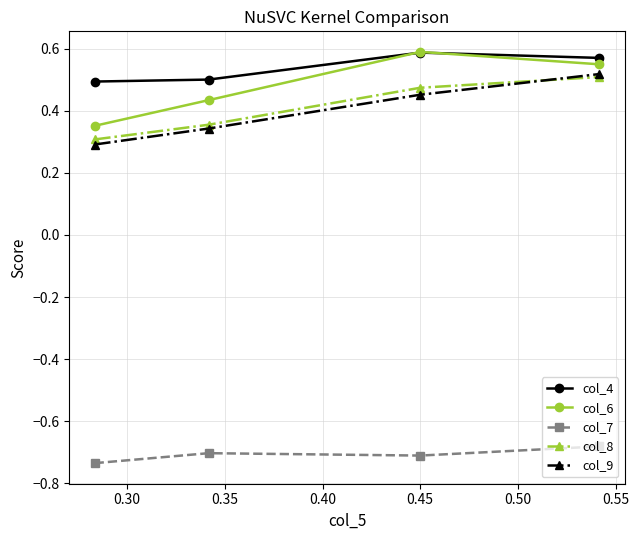

Count the col_6 values in the range 0 to 1.

4